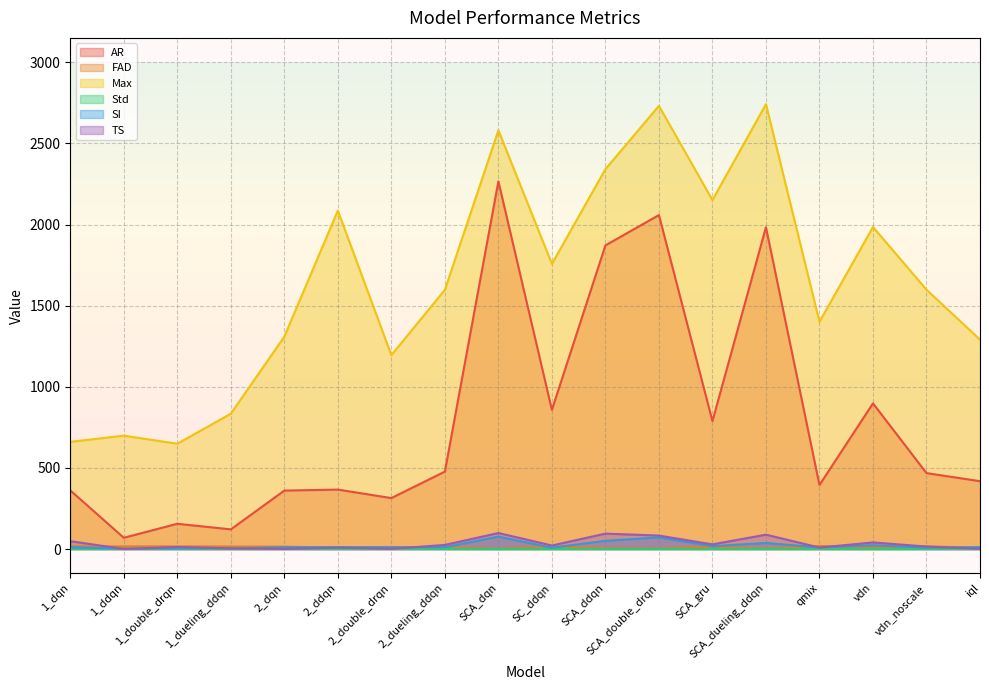

How many interior local peaks does the TS series have?

6